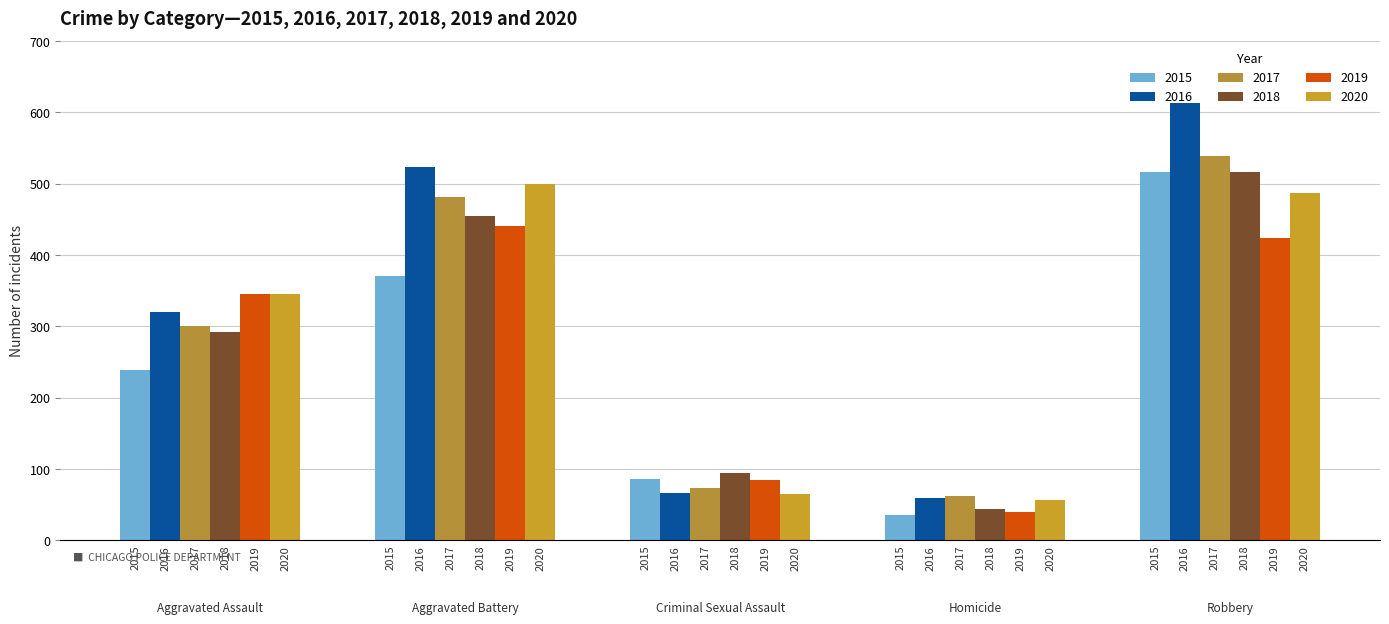

How many bars are there in total?

30